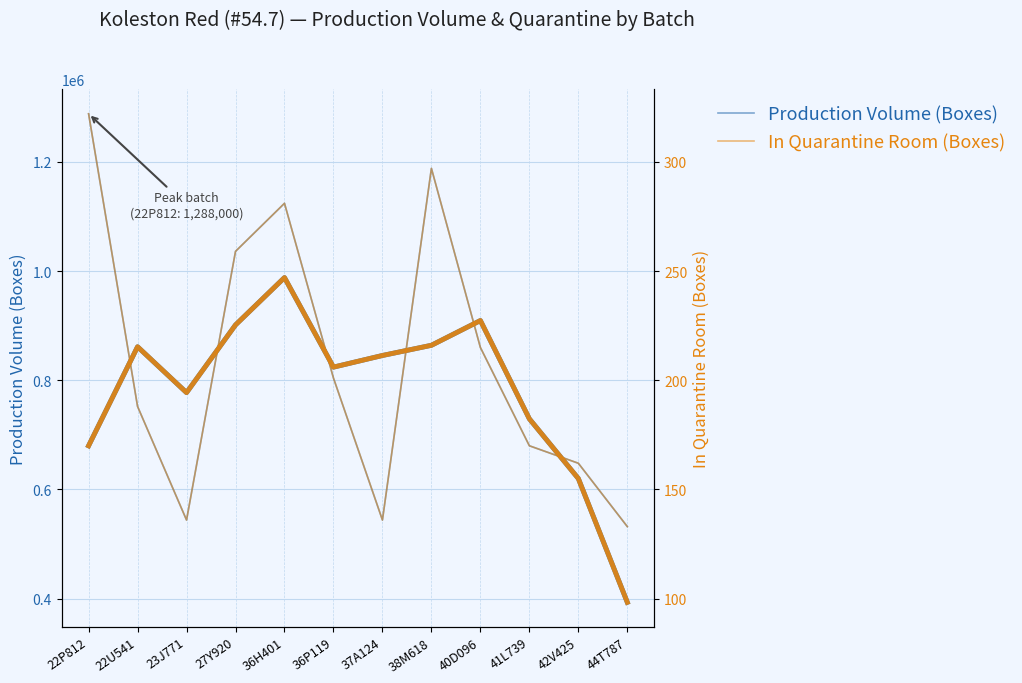

Does the chart display data point markers on the line(s)?

No